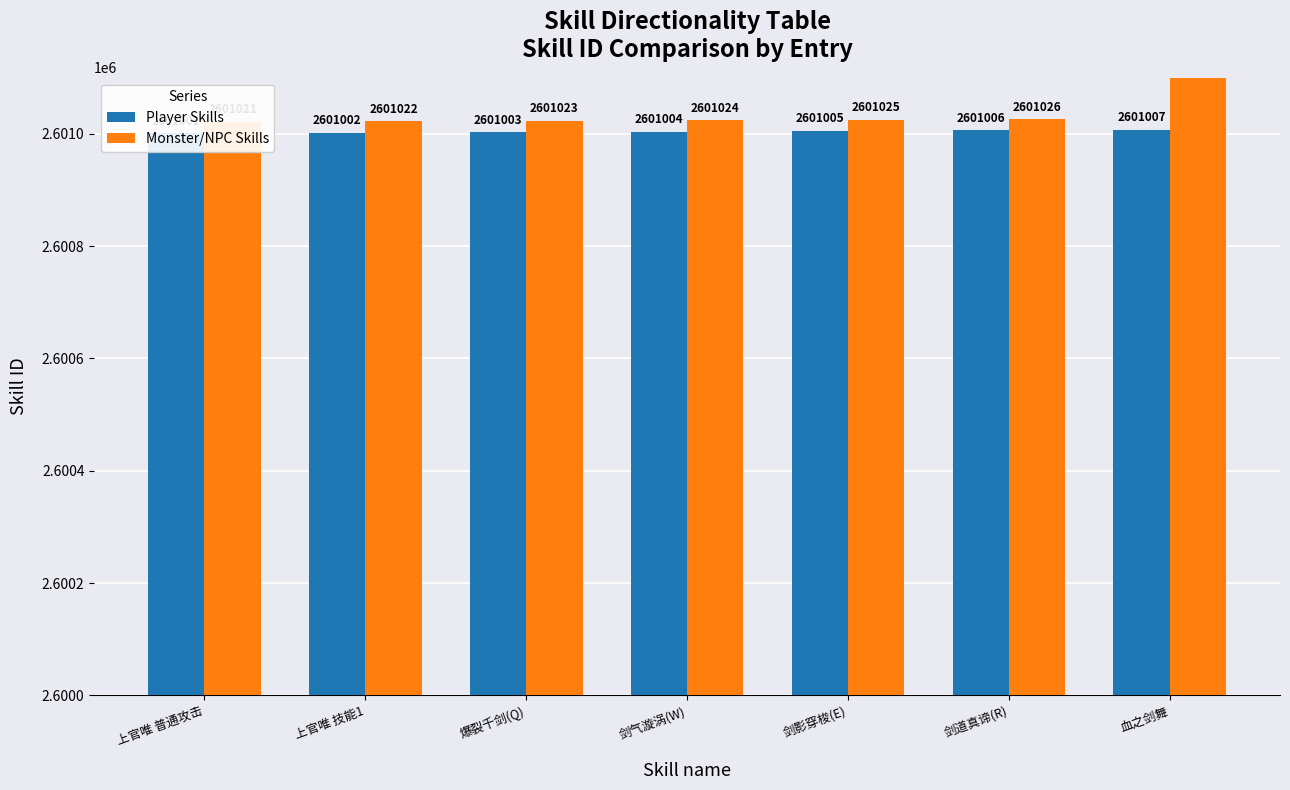

What position from the left is 剑道真谛(R)?

6